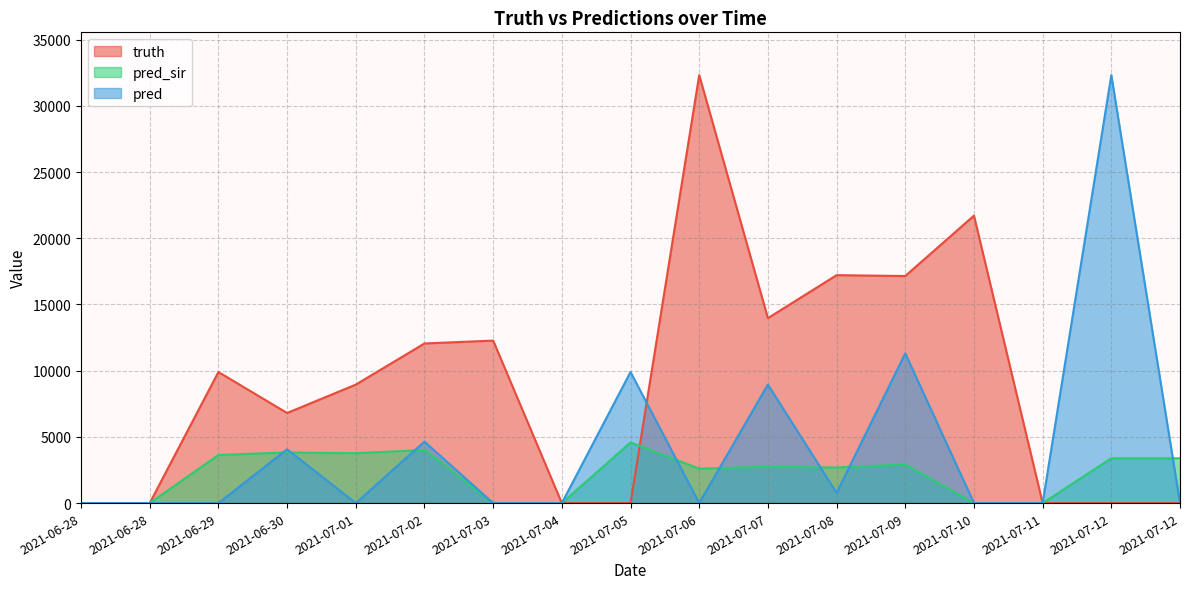

True or false: pred has a value of 10505 at 2021-07-01.

False